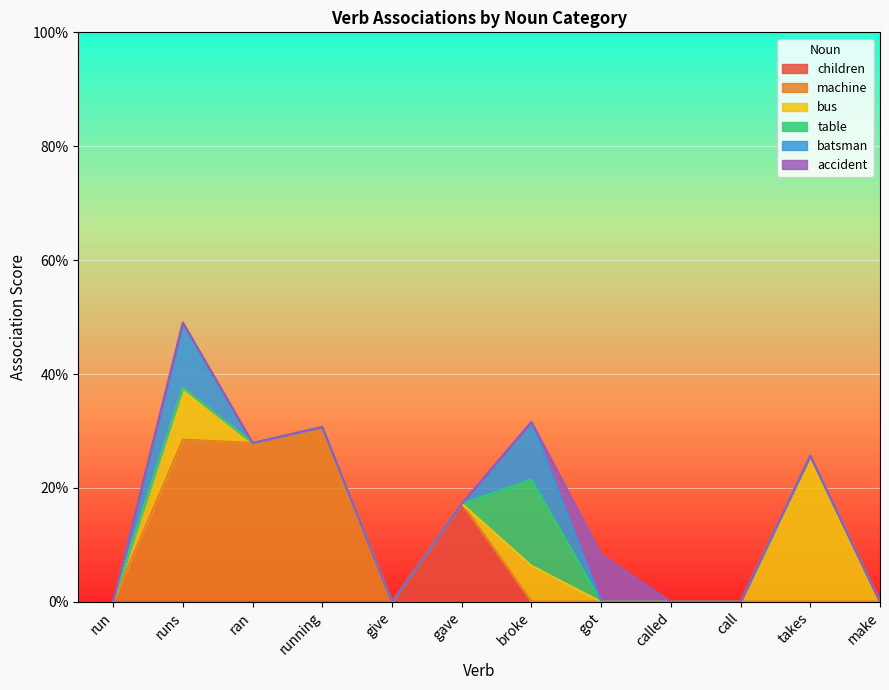

Which category has the highest value in the bus series?

takes